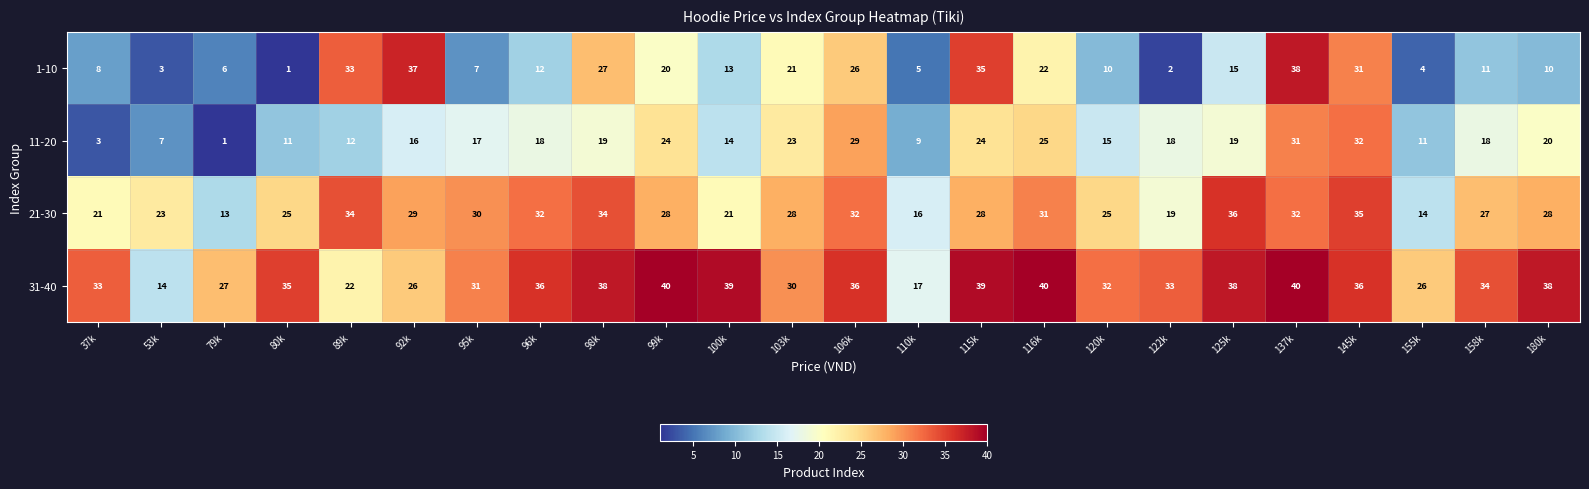

Where is 31-40 nearest to the value 27?

79k